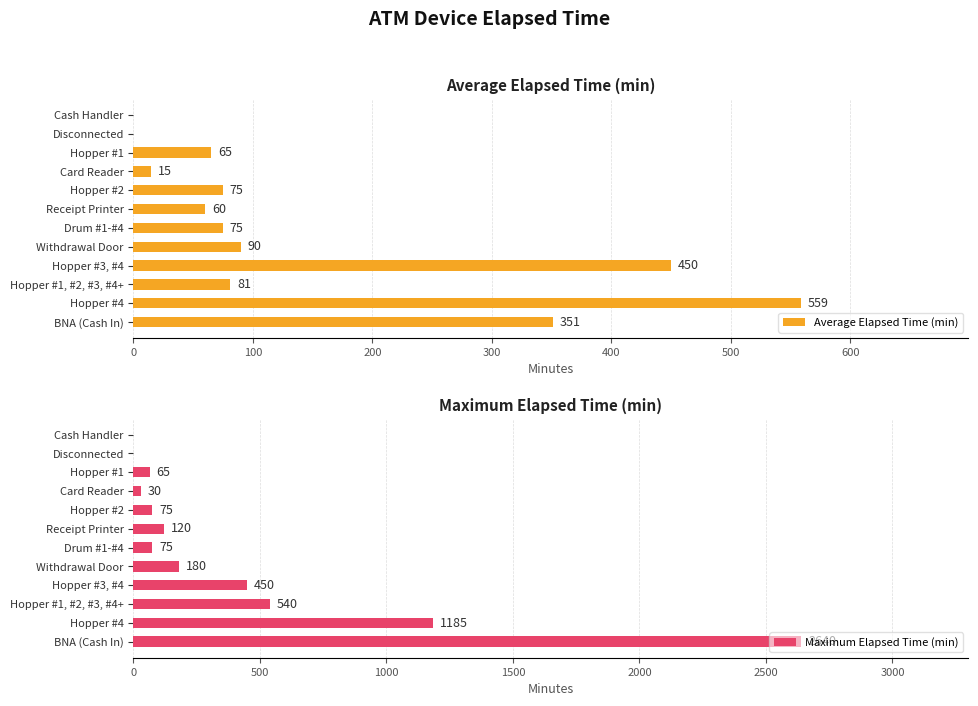

True or false: Maximum Elapsed Time (min) has a value of 0 at Disconnected.

True